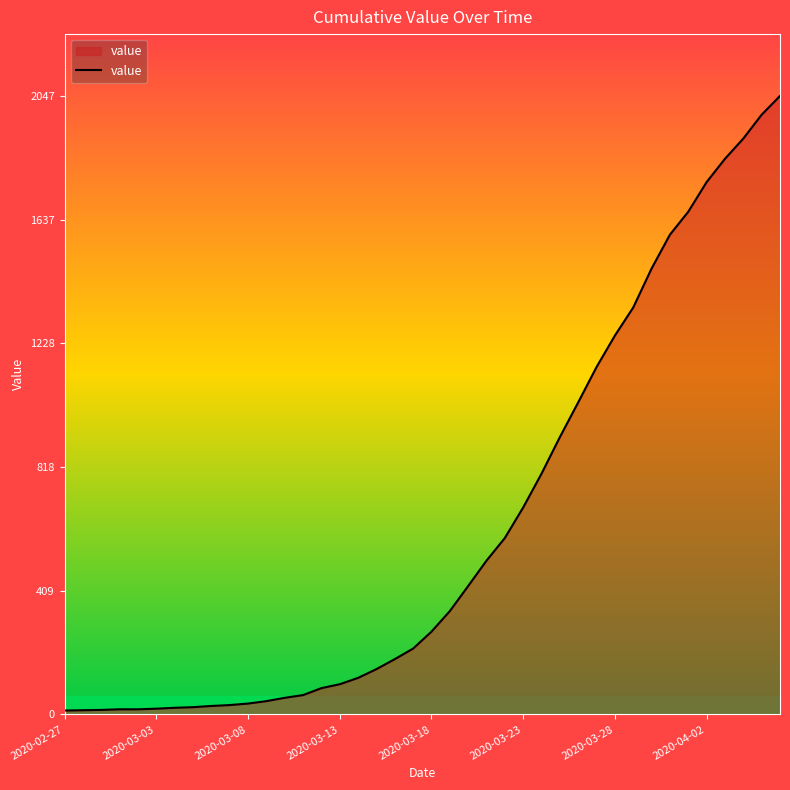

What is the greatest value displayed?

2047